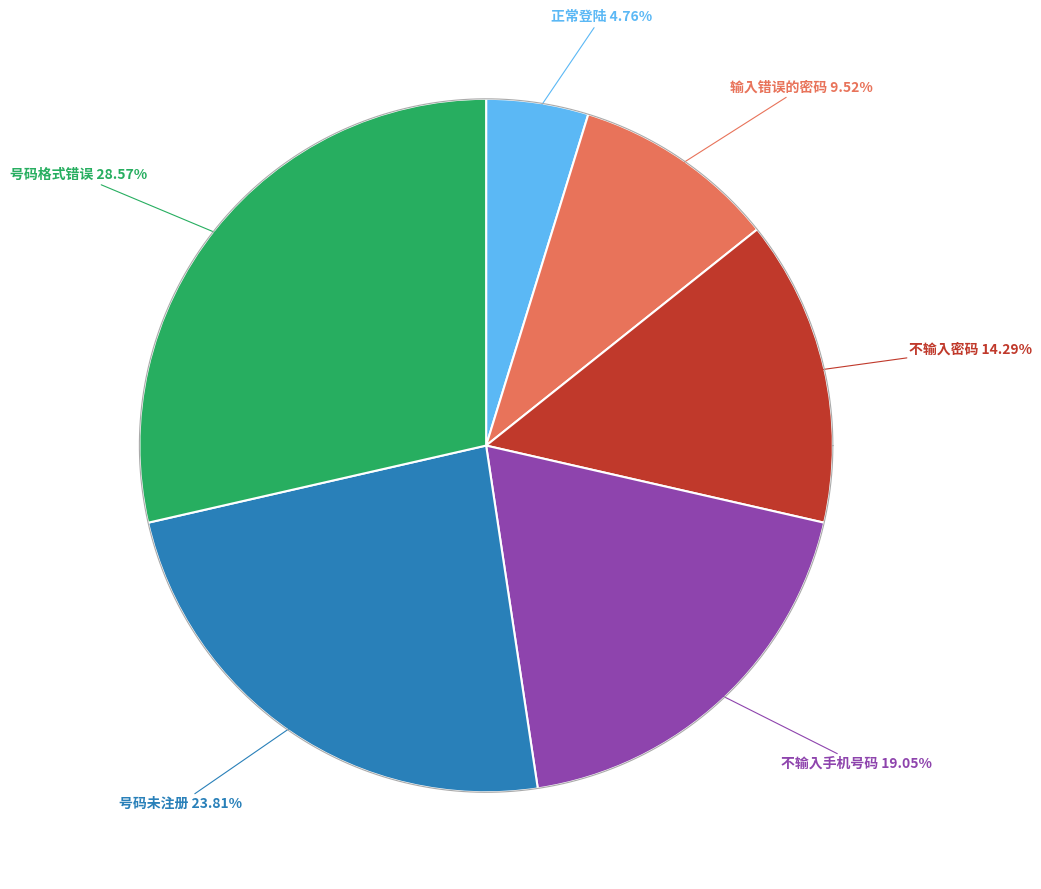

Count the number of slices in the pie.

6